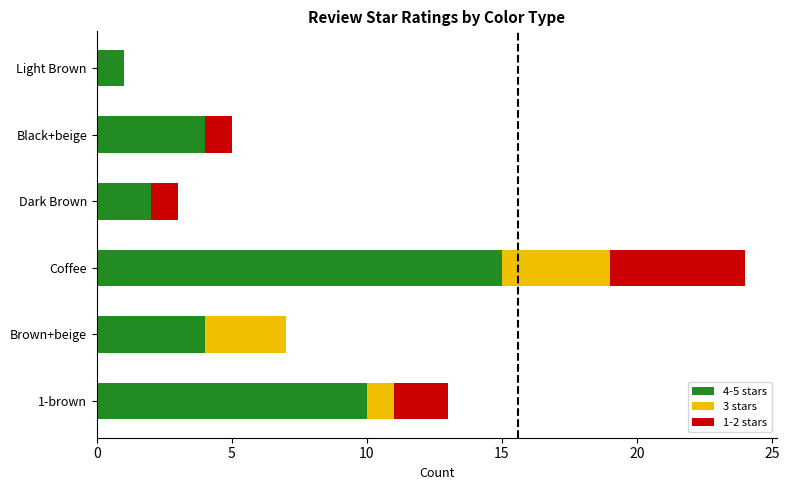

At which label does 4-5 stars reach its peak?

Coffee